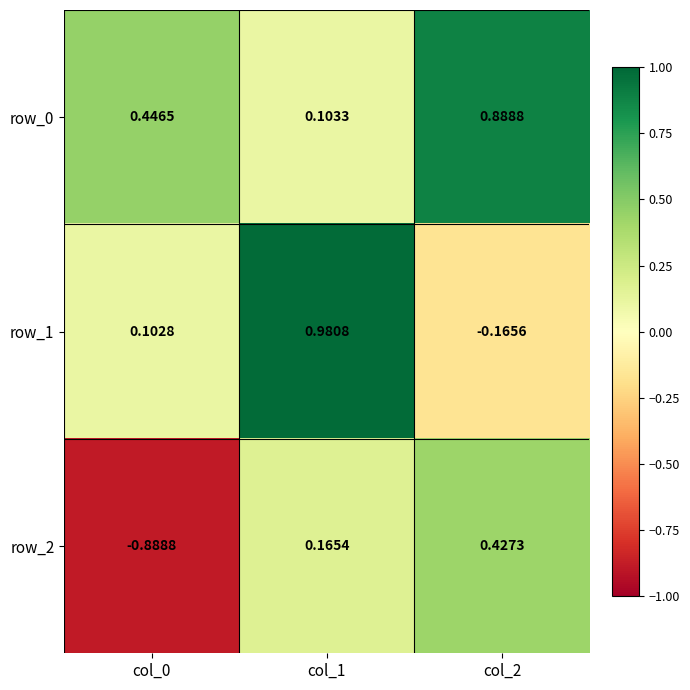

At which label is row_1 closest to 0?

col_0